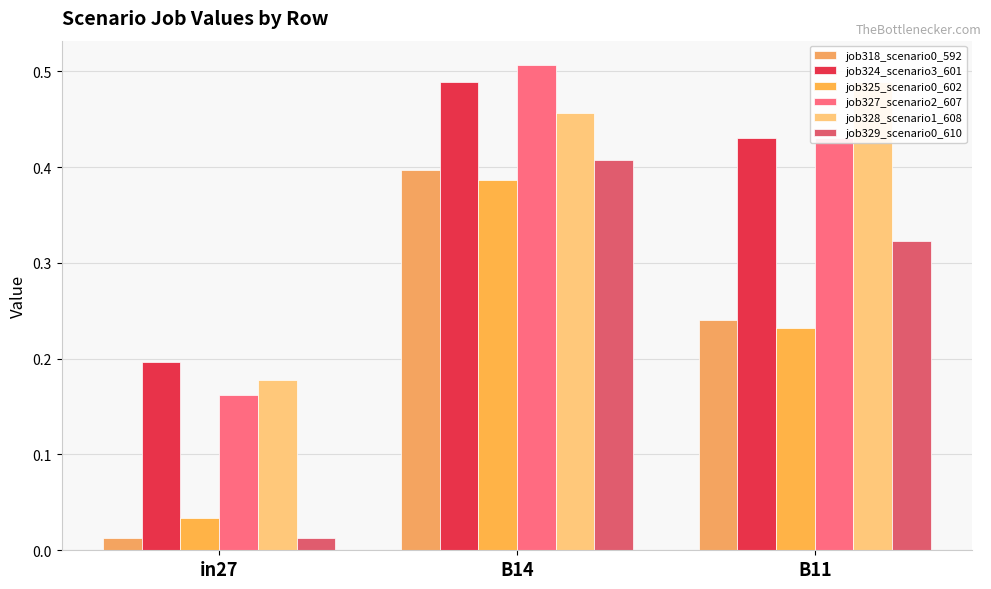

Reading left to right, transcribe all the data shown in this chart.

job318_scenario0_592: in27=0.0	B14=0.4	B11=0.2
job324_scenario3_601: in27=0.2	B14=0.5	B11=0.4
job325_scenario0_602: in27=0.0	B14=0.4	B11=0.2
job327_scenario2_607: in27=0.2	B14=0.5	B11=0.4
job328_scenario1_608: in27=0.2	B14=0.5	B11=0.5
job329_scenario0_610: in27=0.0	B14=0.4	B11=0.3